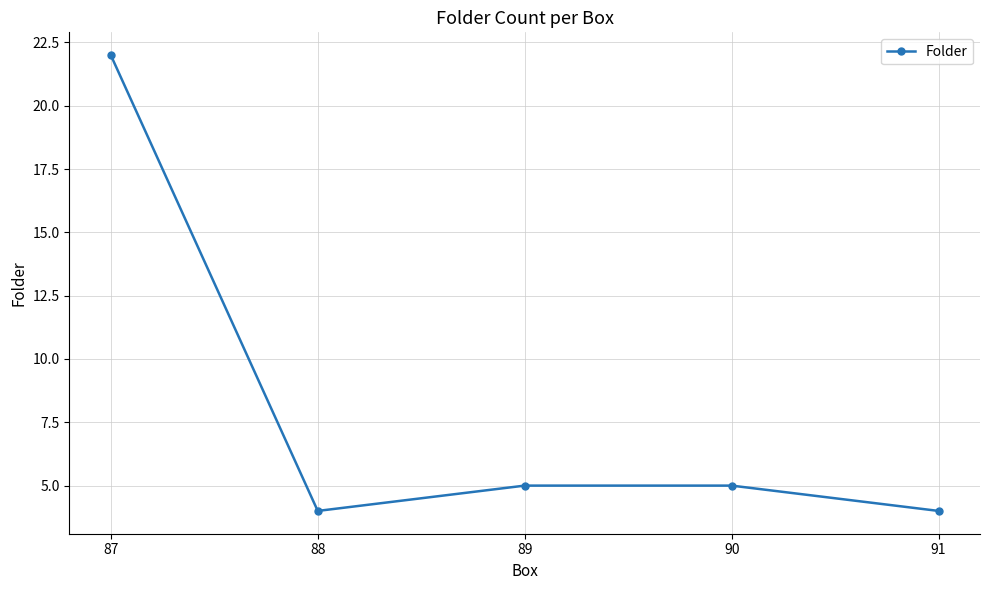

What is the sum of all values?

40